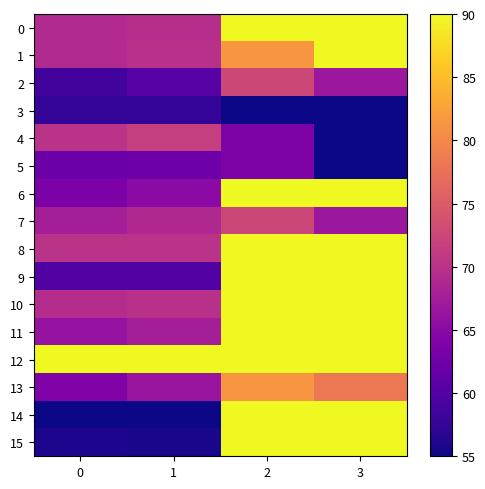

How many series are shown in this chart?

16